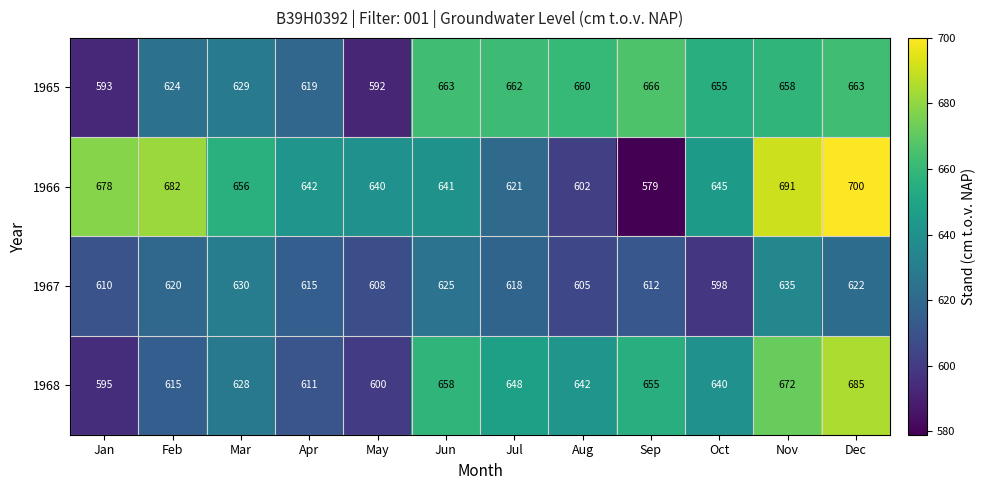

Is it true that 1965 equals 666 at Sep?

True